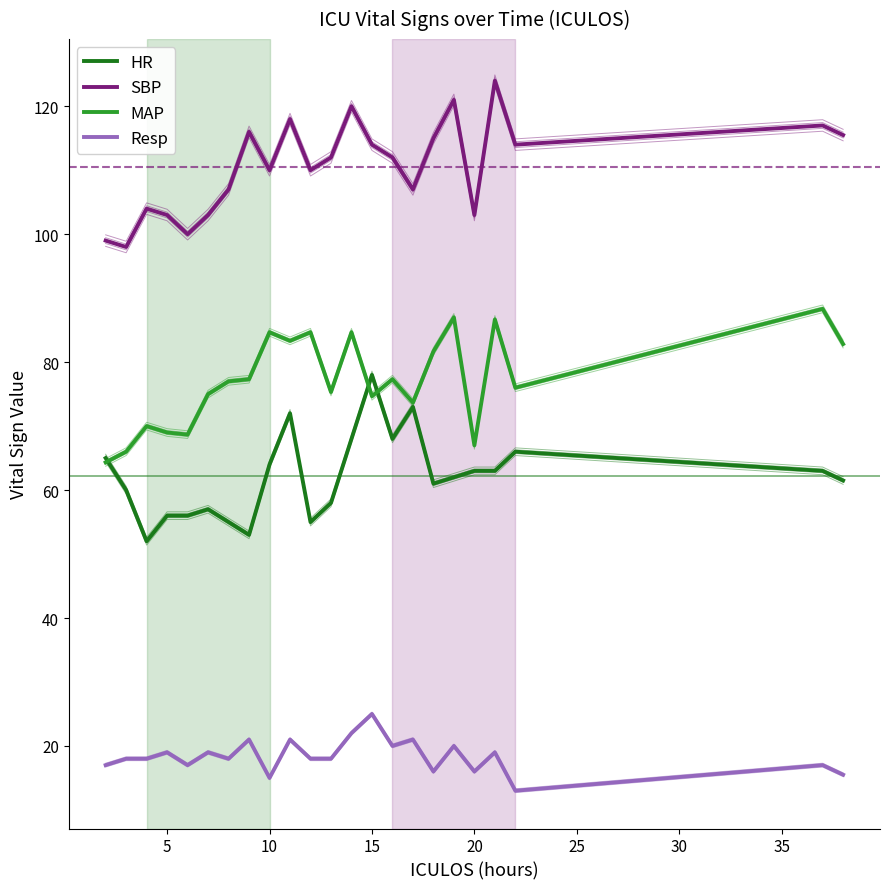

True or false: SBP and MAP cross at least once.

False